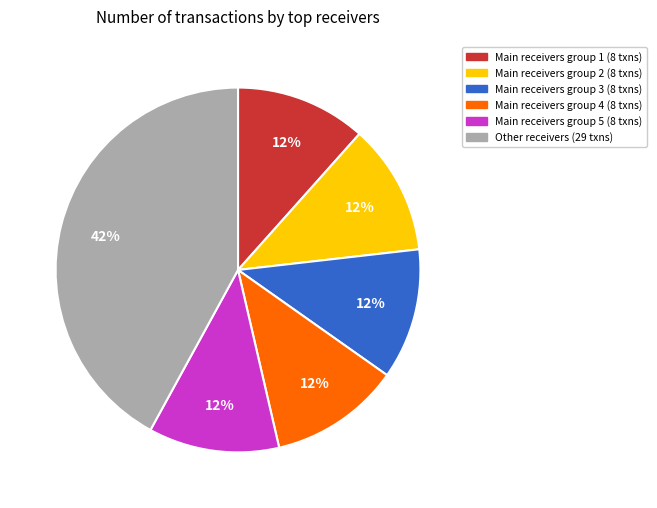

Count the number of slices in the pie.

6